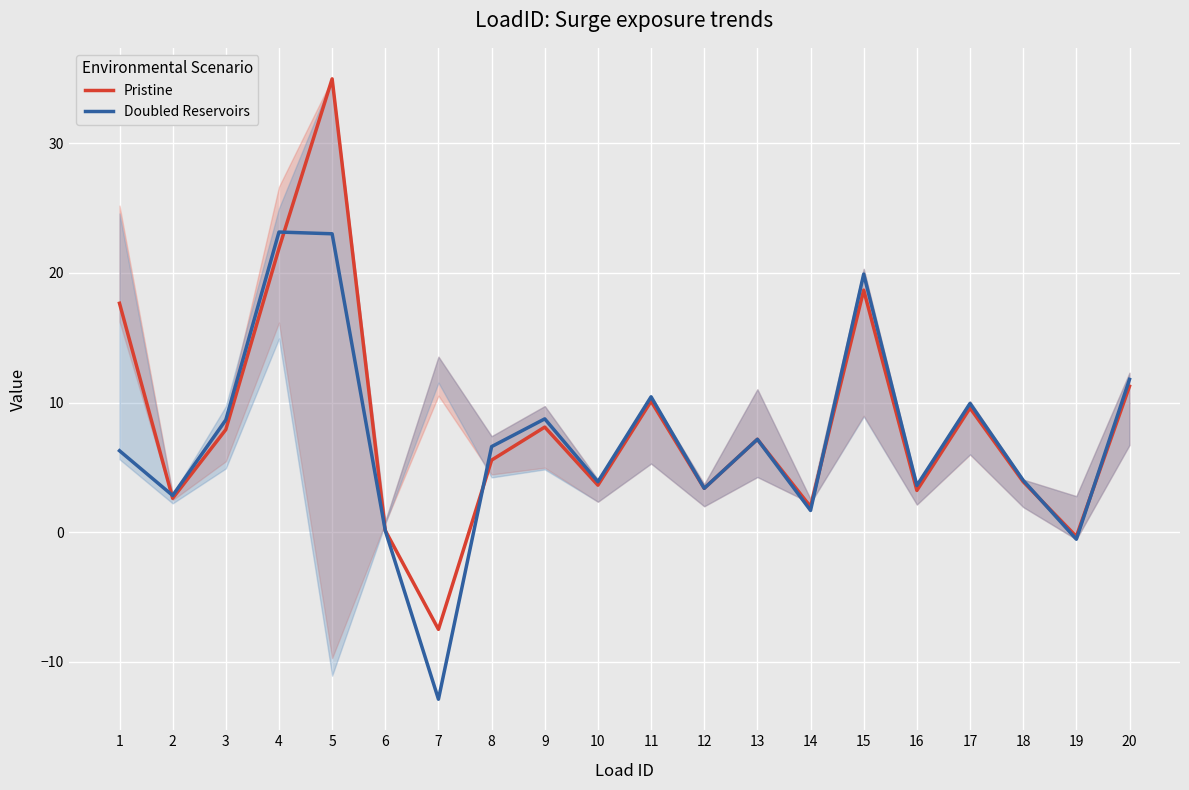

How many values in Doubled Reservoirs are below zero?

2